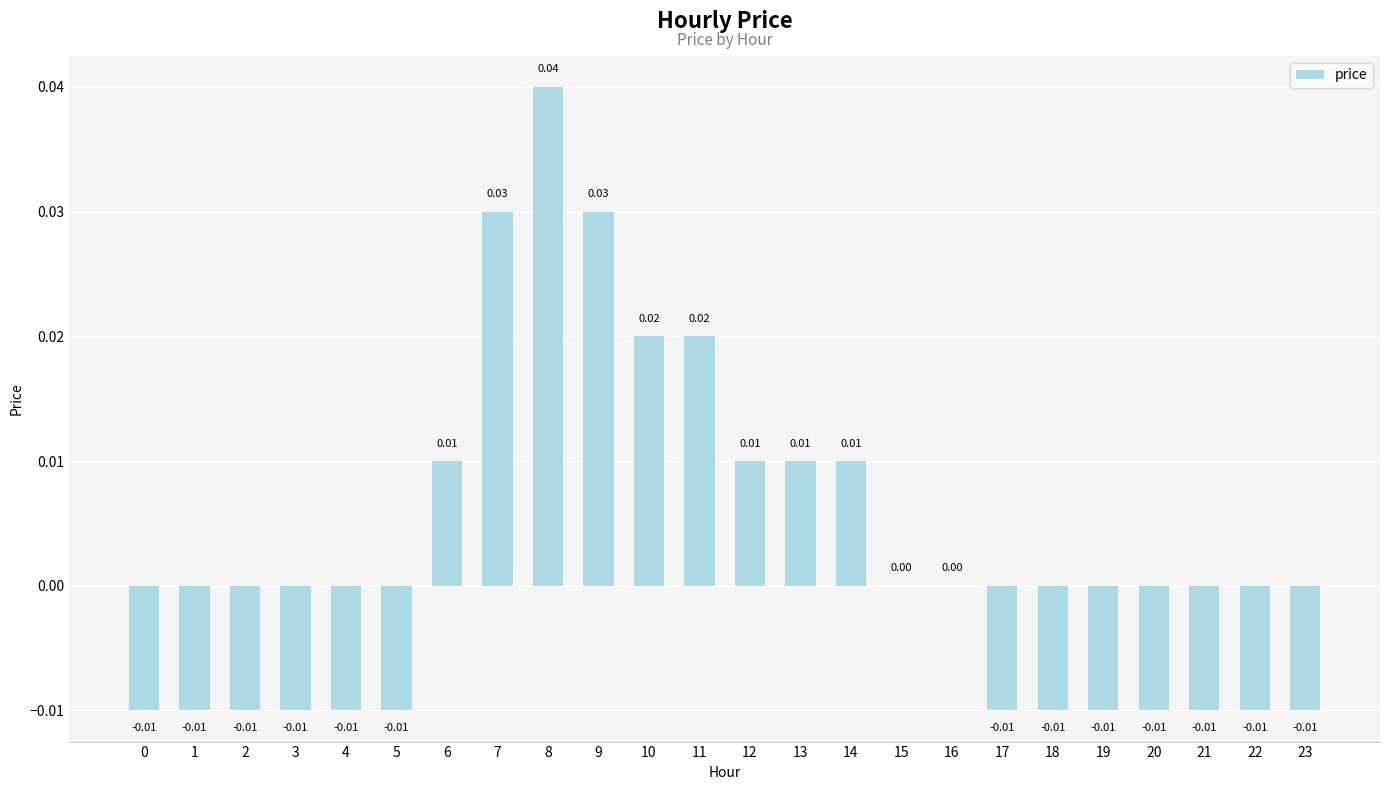

How many distinct data groups are displayed?

1